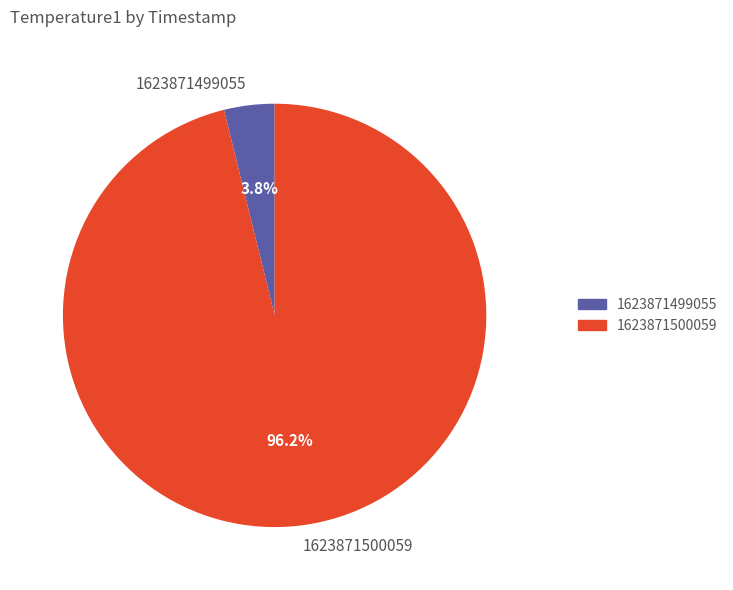

Count the number of slices in the pie.

2